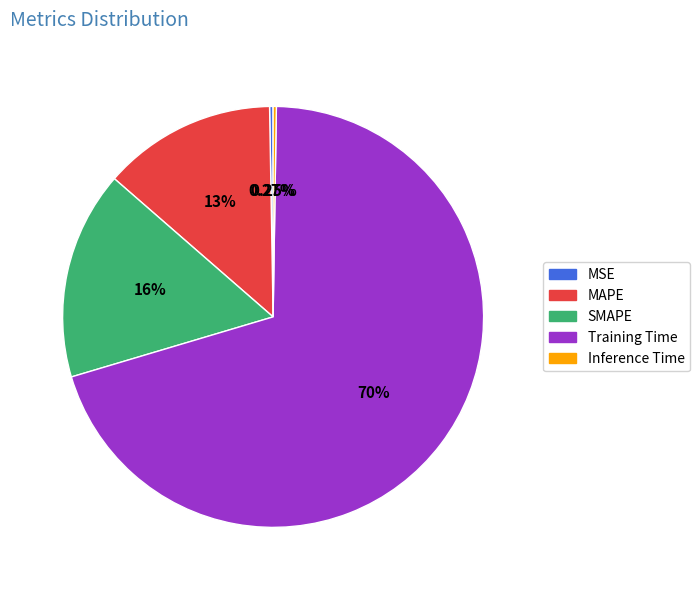

True or false: SMAPE accounts for 11% of the total.

False